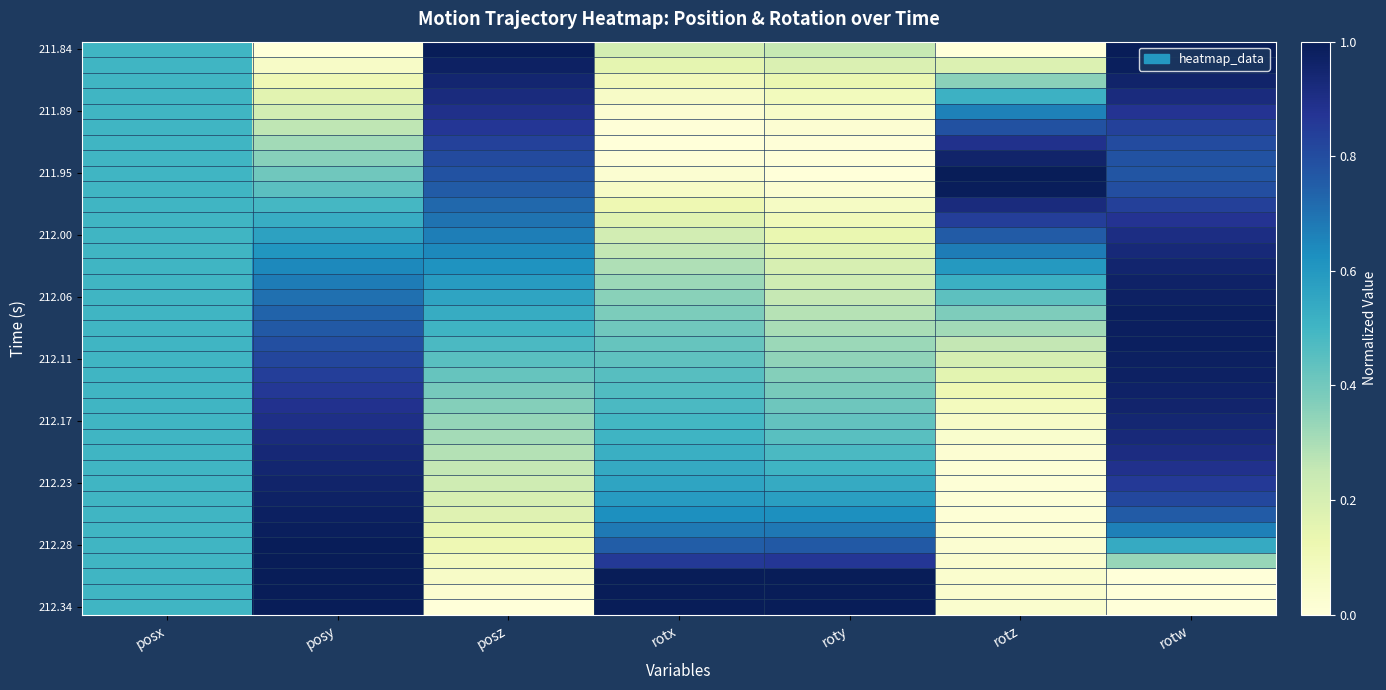

What is the maximum value shown in the chart?

1.0